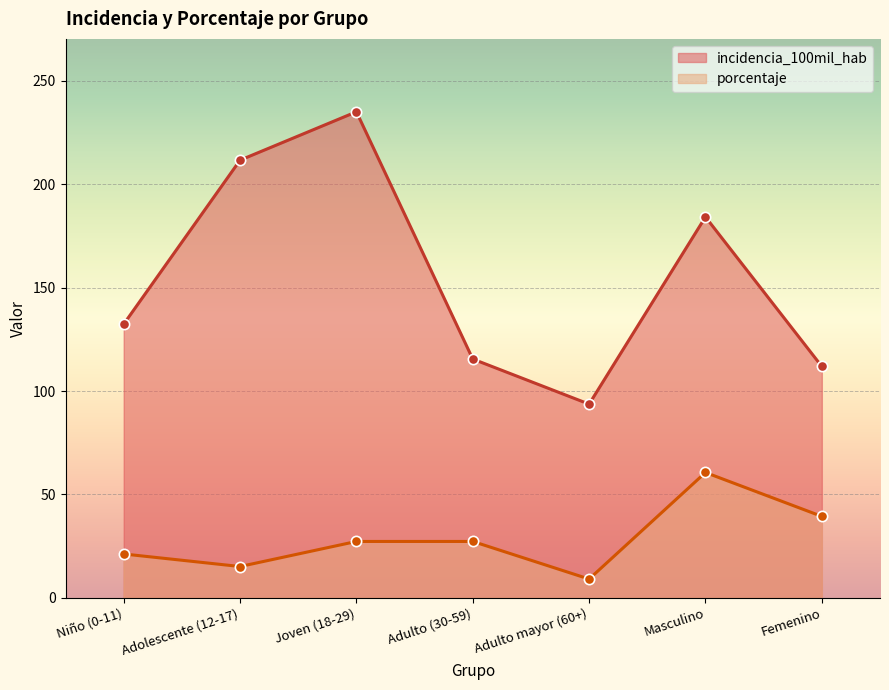

What are all the series names shown in the legend?

incidencia_100mil_hab, porcentaje